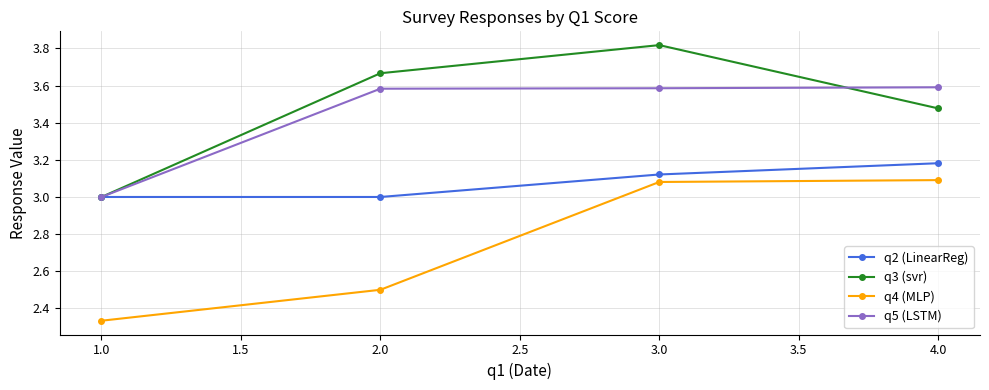

Count the number of categories in the chart.

4